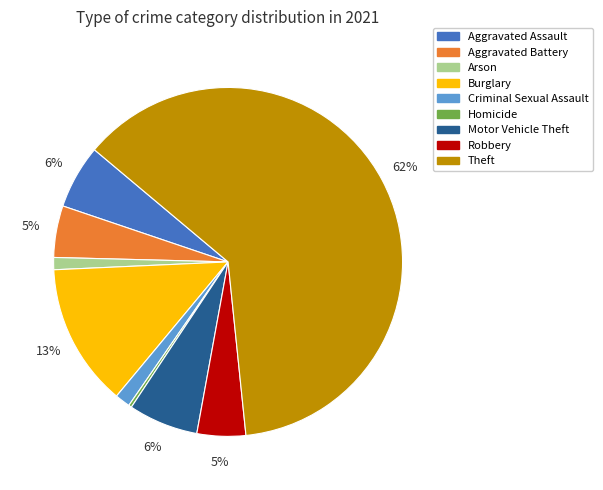

What is the majority slice?

Theft